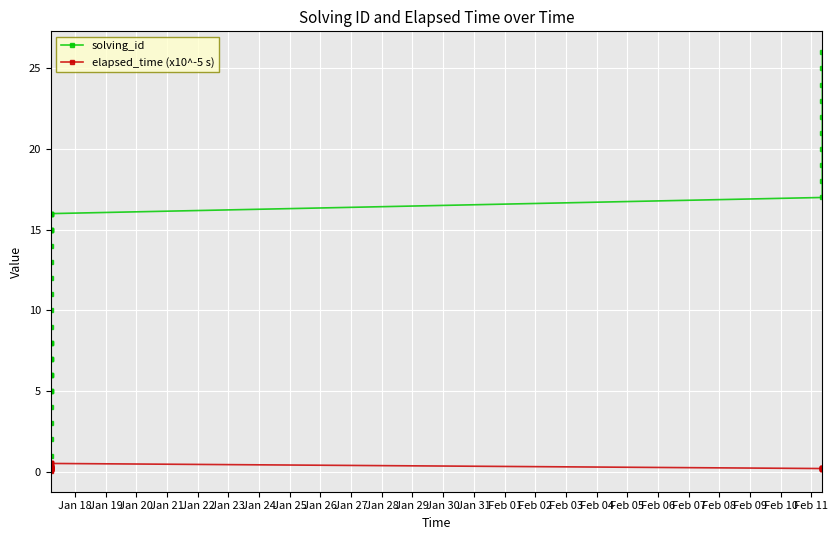

What is the greatest value displayed?

26.0